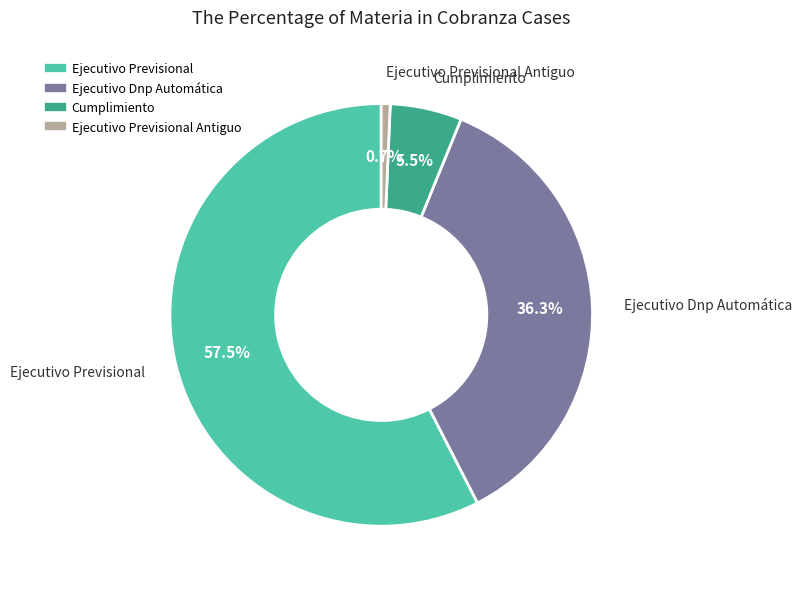

Is there a majority slice in this chart?

Yes